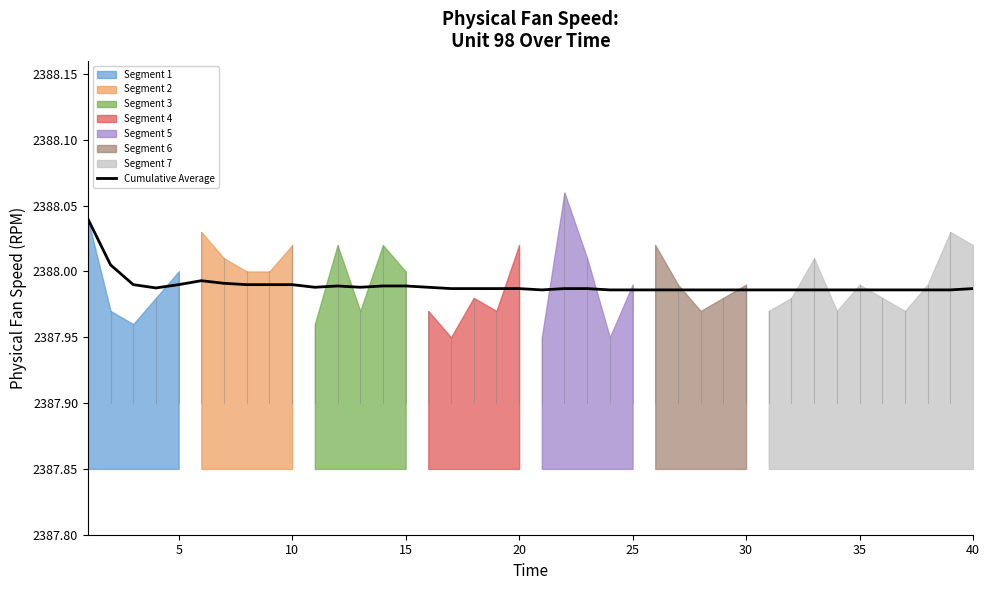

At which label is the value closest to 2388?

5